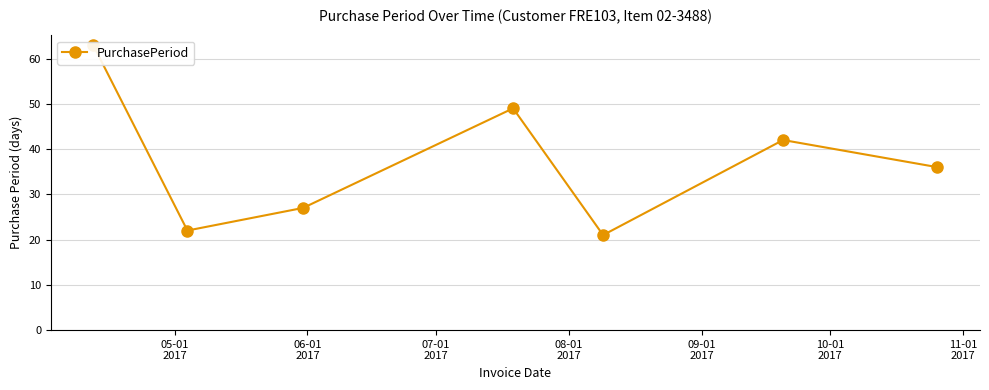

What is the label of the 1st point from the right?

11-01
2017